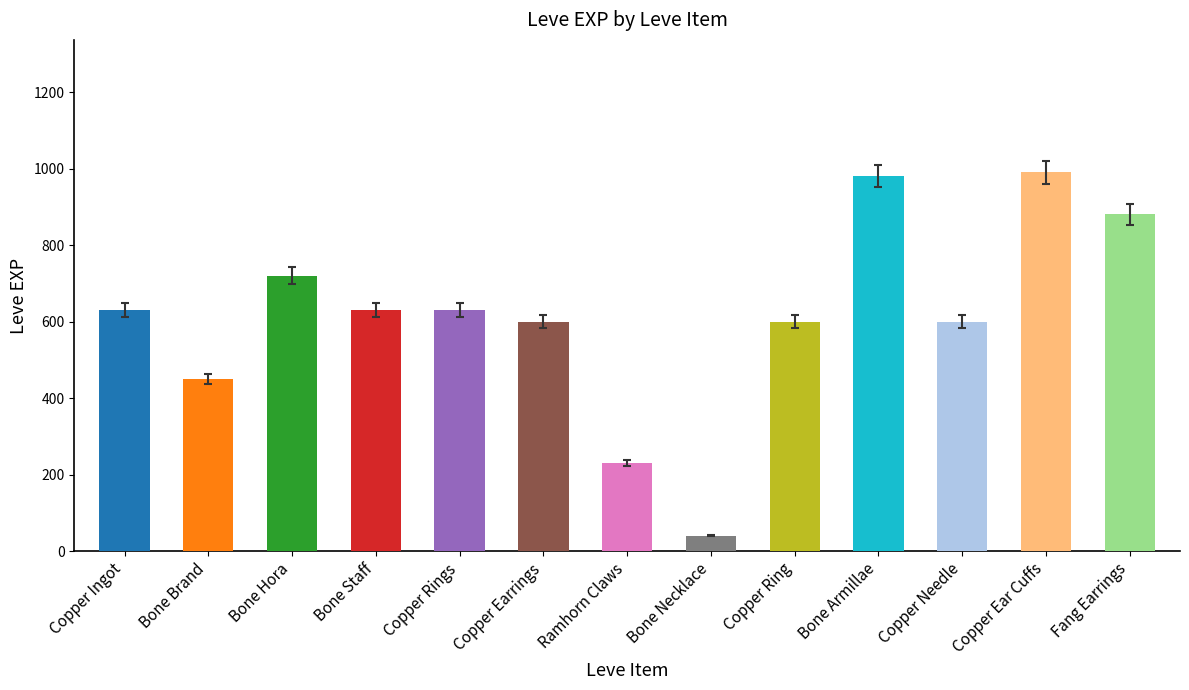

Reading right to left, extract all data points from this chart.

880	990	600	980	600	40	230	600	630	630	720	450	630